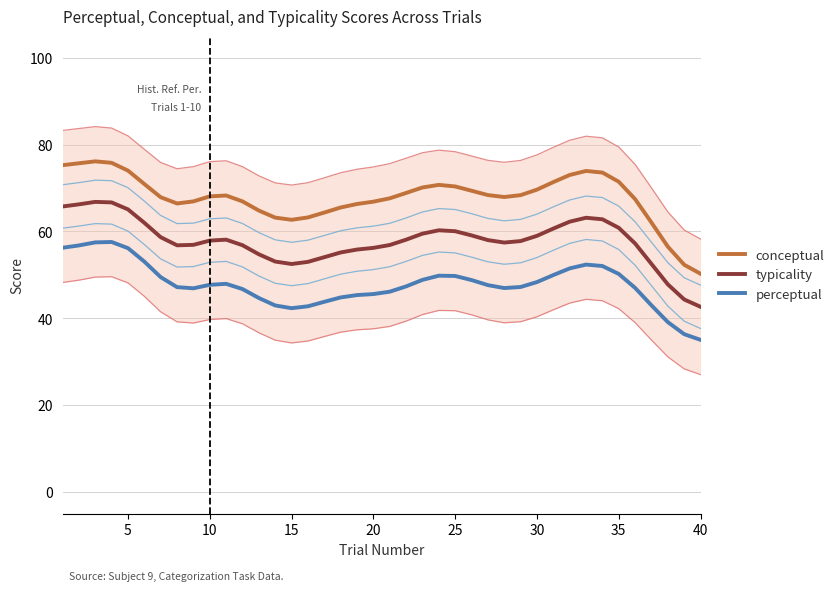

What is the highest value of the conceptual series?

76.1